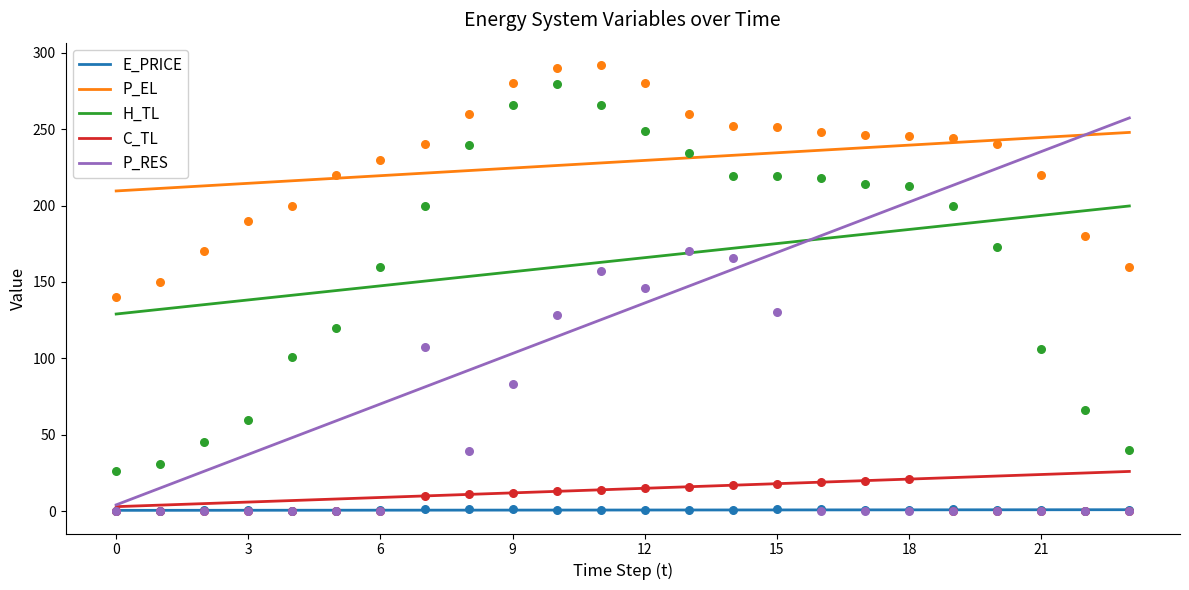

At which category is the sum across all series the highest?

11